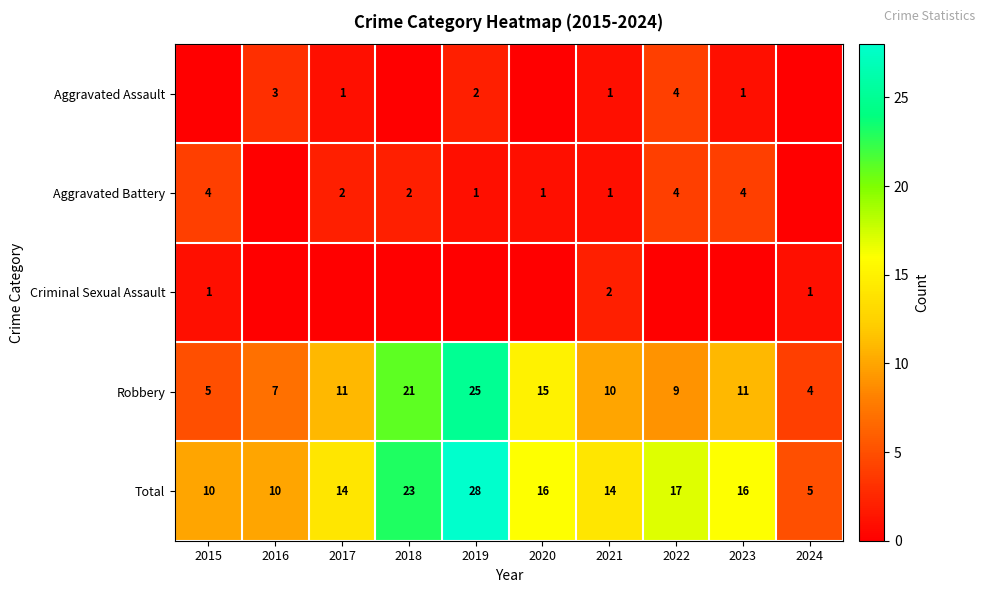

What is the difference between the maximum and minimum values in the Total series?

23